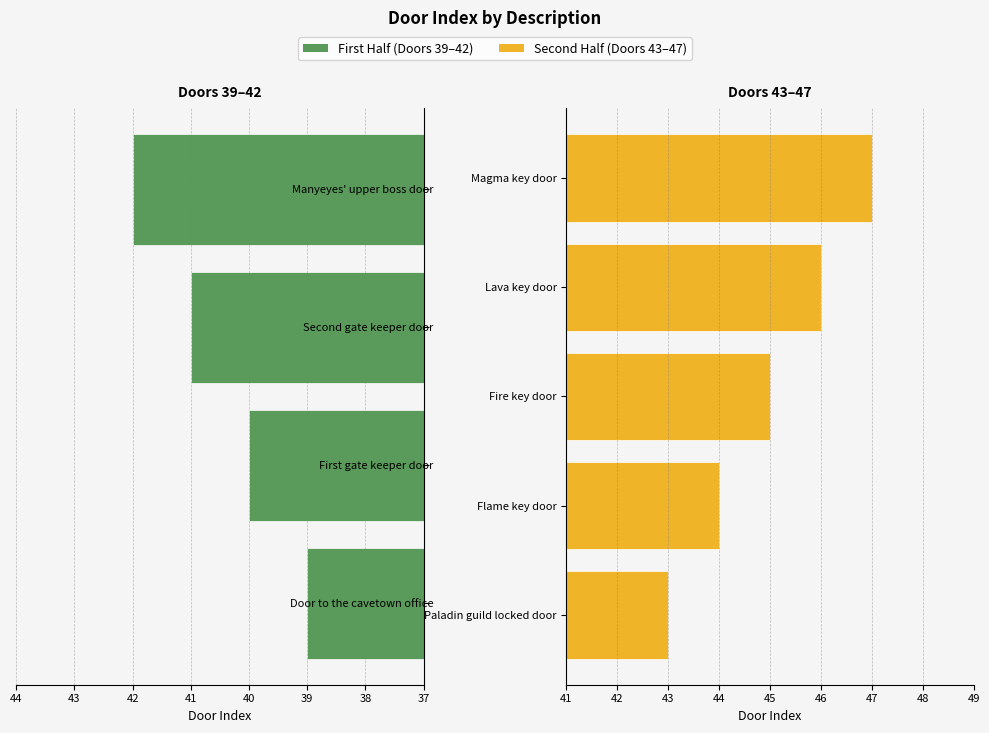

How many values are below 43?

4